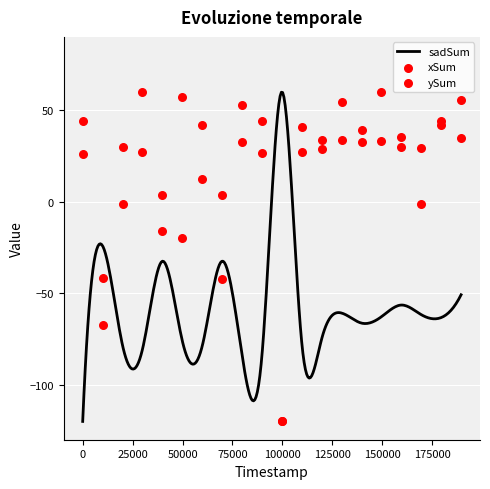

Is the value of xSum at 59823 greater than the value of ySum at 149559?

No